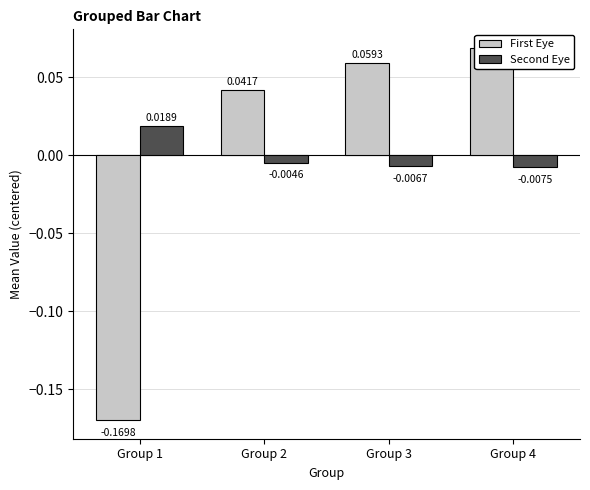

What is the value of the First Eye bar at the 4th from the left?

0.1